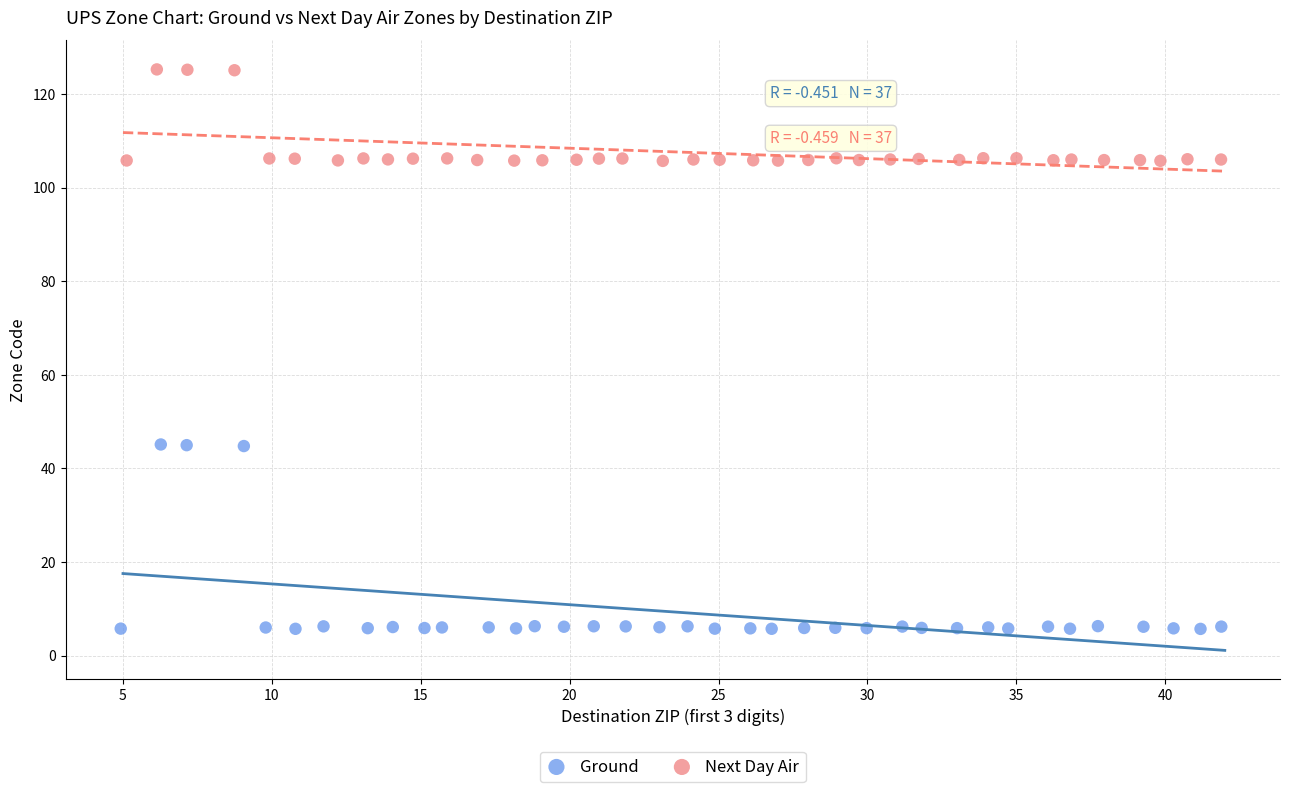

Which series contains the highest Y value?

Next Day Air